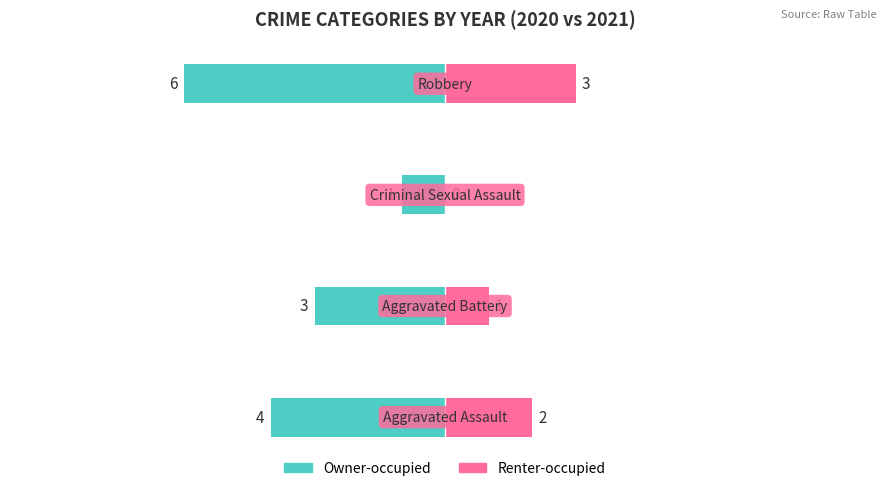

Reading right to left, what are all the values shown in this chart?

Owner-occupied: -6	-1	-3	-4
Renter-occupied: 3	0	1	2